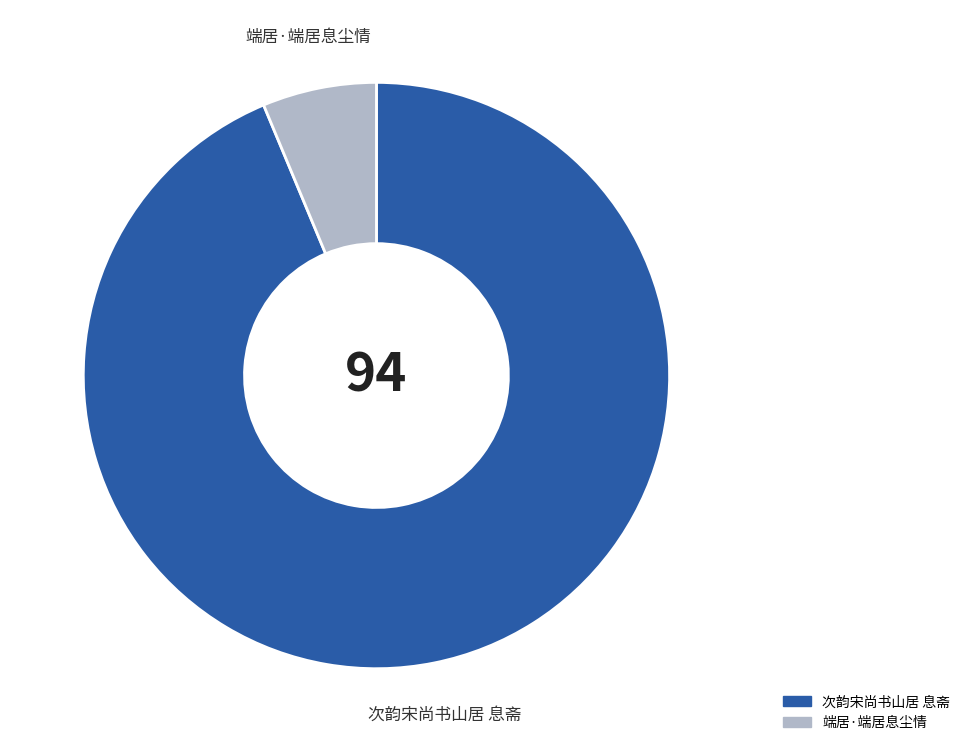

Is it true that 端居·端居息尘情 is 1% of the pie?

False